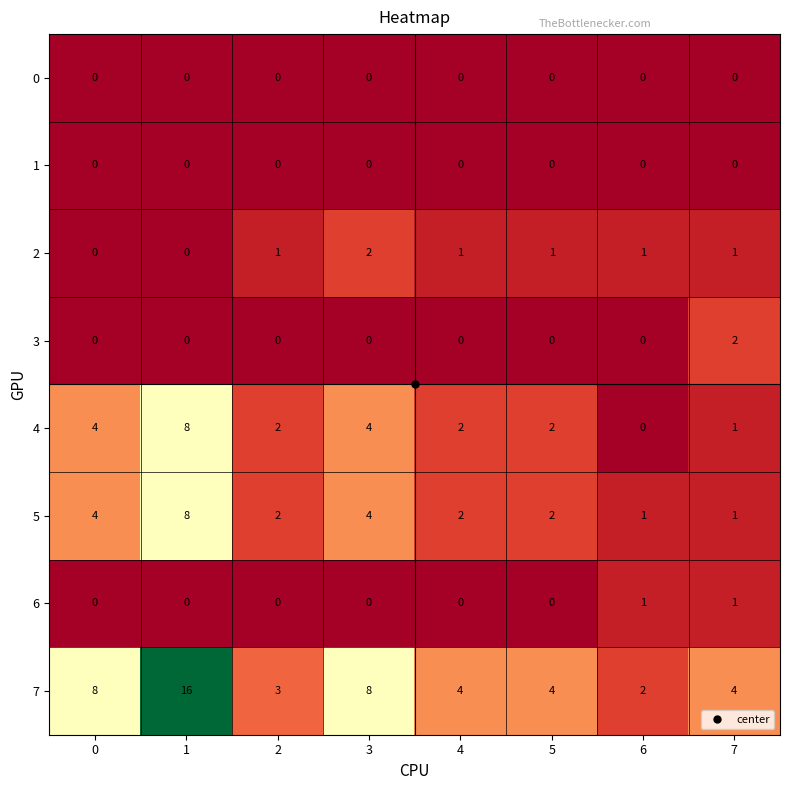

What is the maximum value shown in the chart?

16